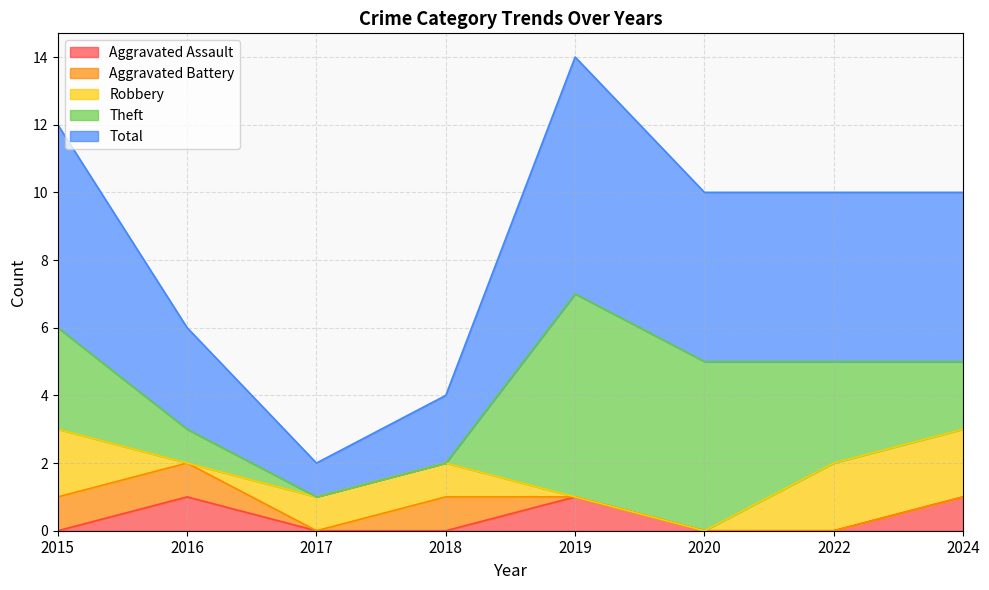

Rank the series at 2022 from lowest to highest value.

Aggravated Assault, Aggravated Battery, Robbery, Theft, Total